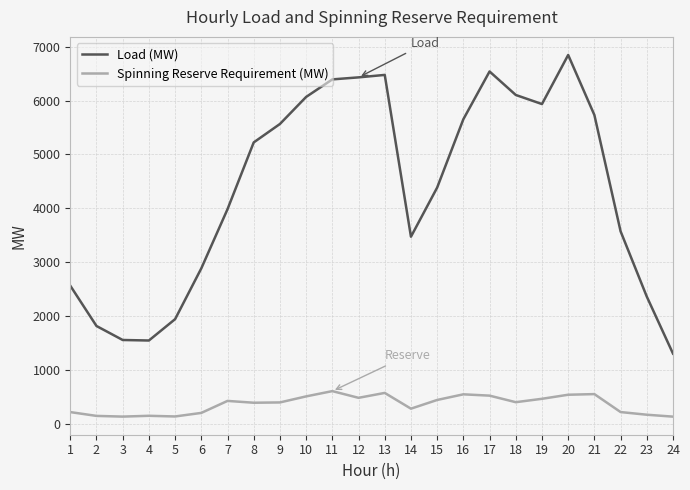

Which category has the highest value in the Load (MW) series?

20